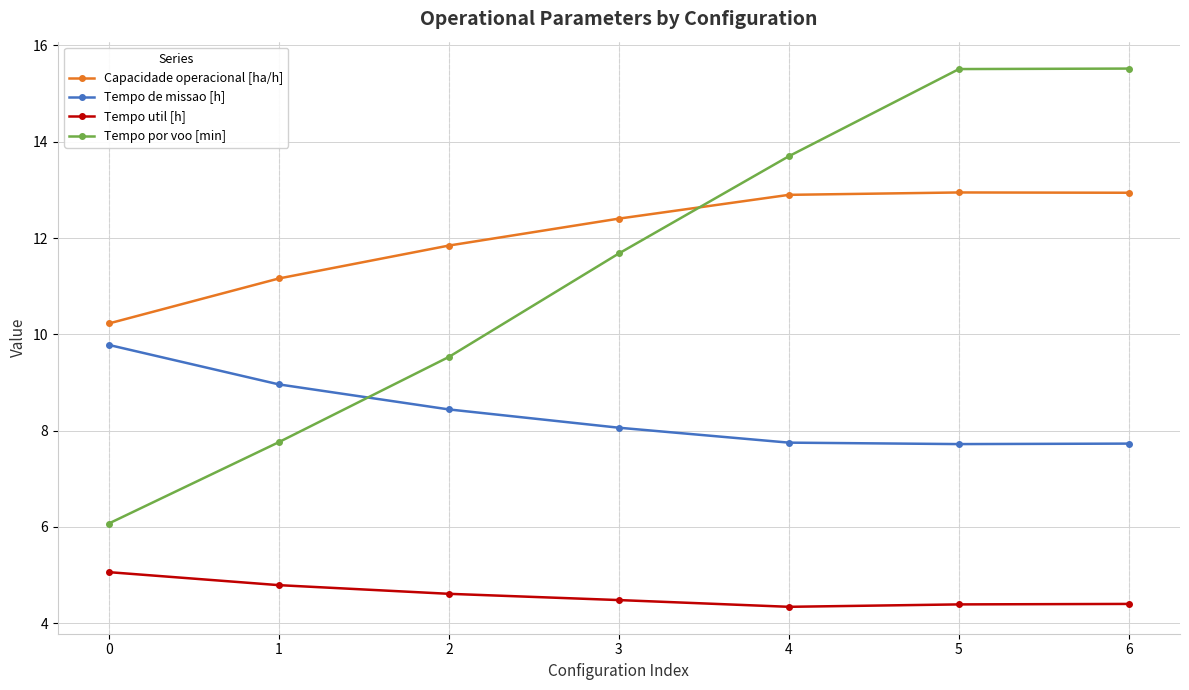

At 0, list the series in order from largest to smallest.

Capacidade operacional [ha/h], Tempo de missao [h], Tempo por voo [min], Tempo util [h]